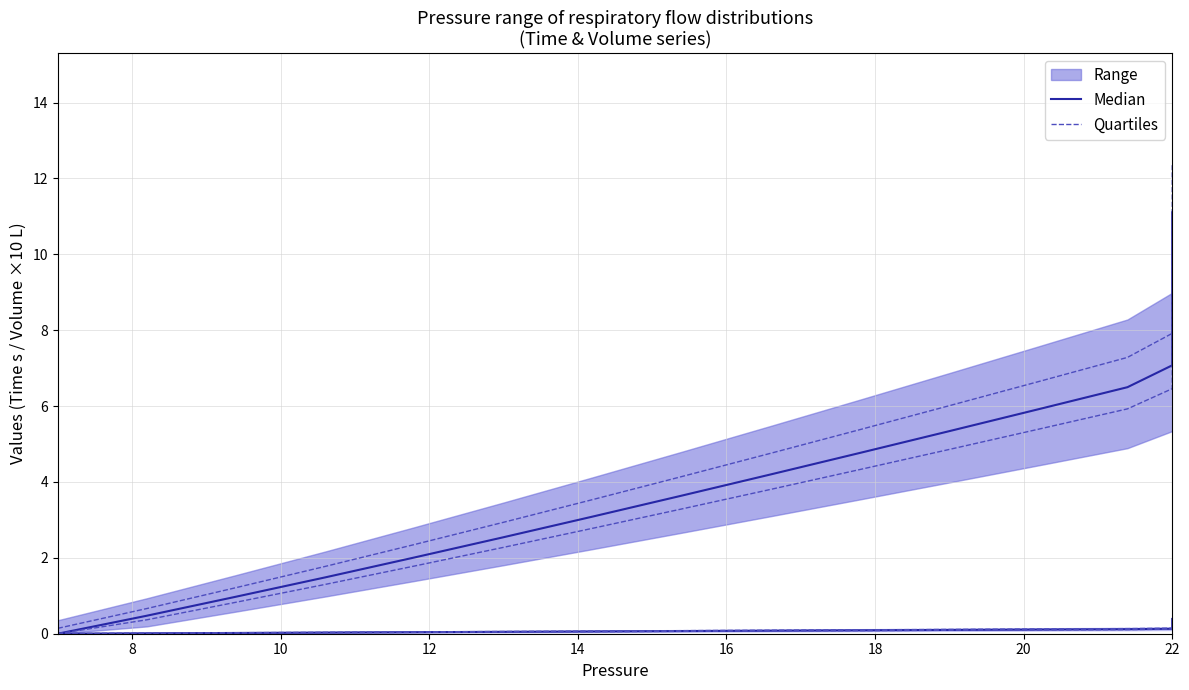

True or false: Quartiles and Median intersect in this chart.

False